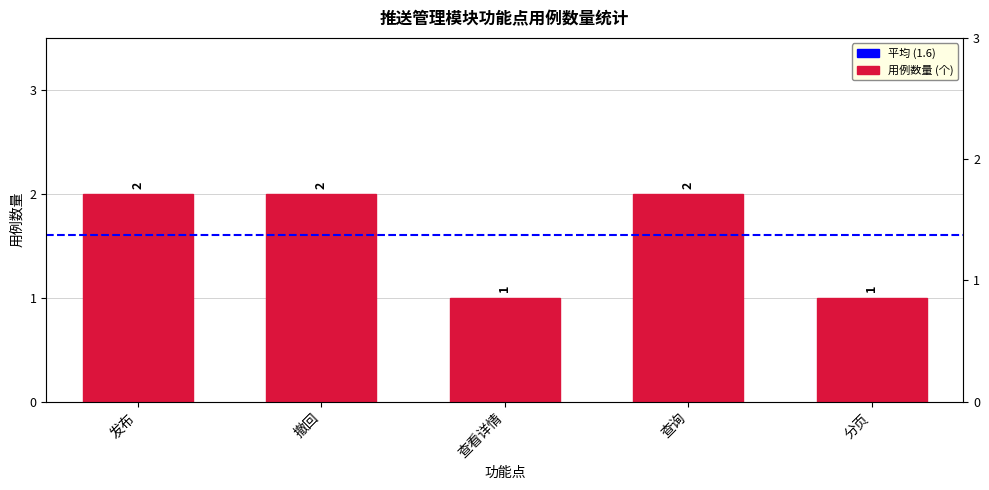

What is the difference between the maximum and minimum values?

1